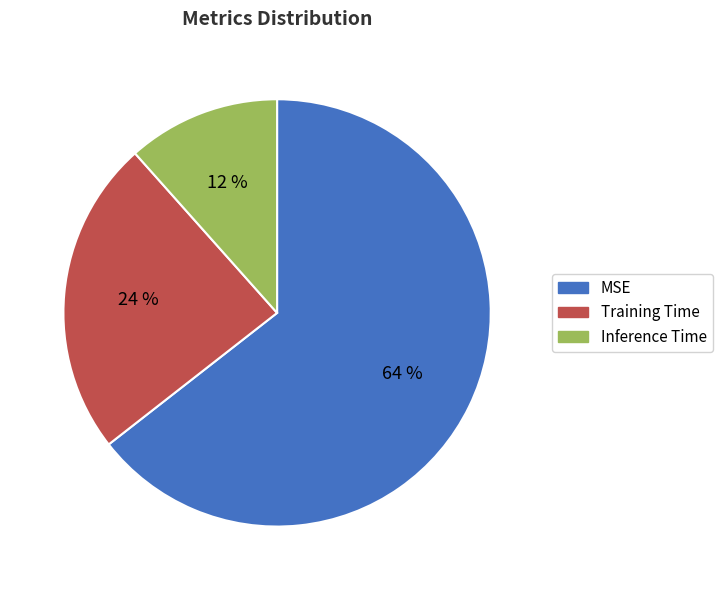

To the nearest percent, what is the combined percentage of Inference Time and MSE?

76%